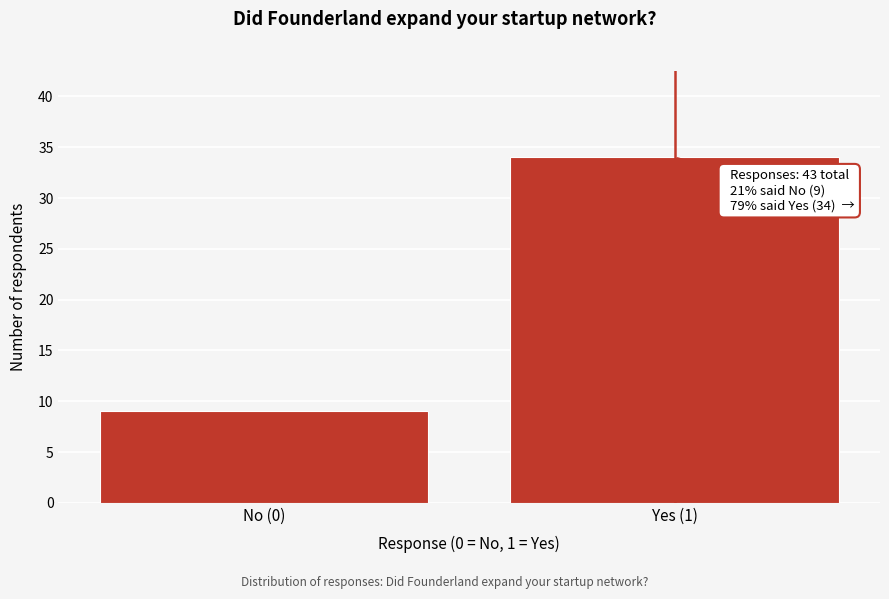

Reading left to right, transcribe all the data shown in this chart.

9	34